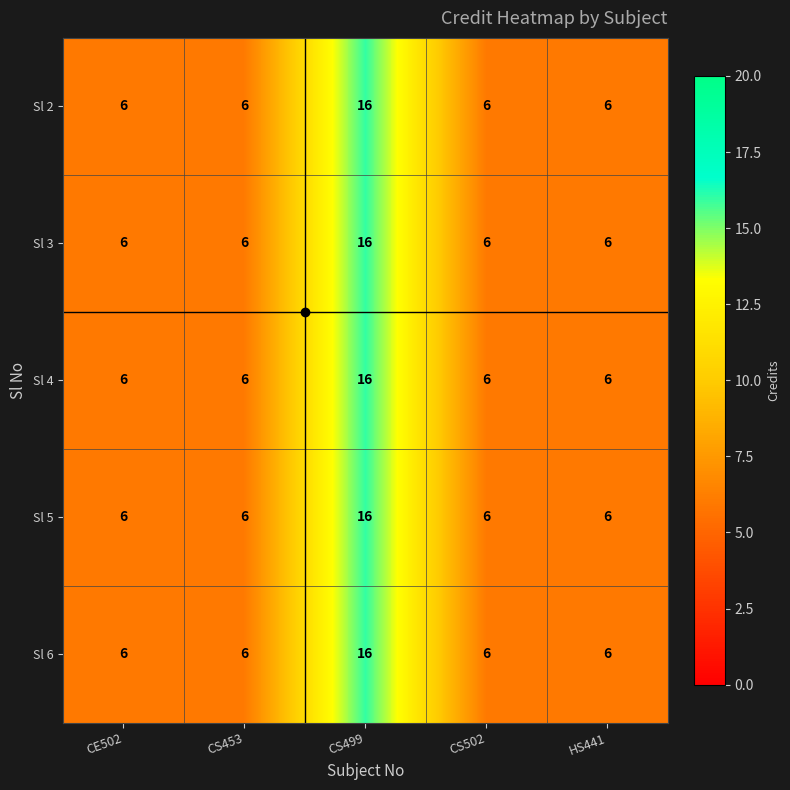

What is the greatest value displayed?

16